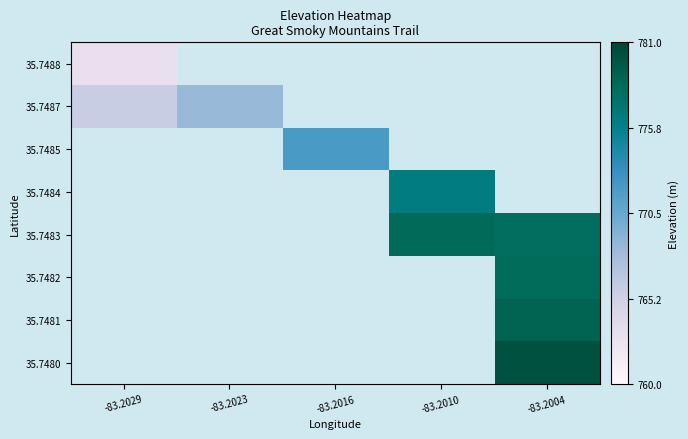

Rank the series by their maximum value, from highest to lowest.

35.7480, 35.7481, 35.7482, 35.7483, 35.7484, 35.7485, 35.7487, 35.7488